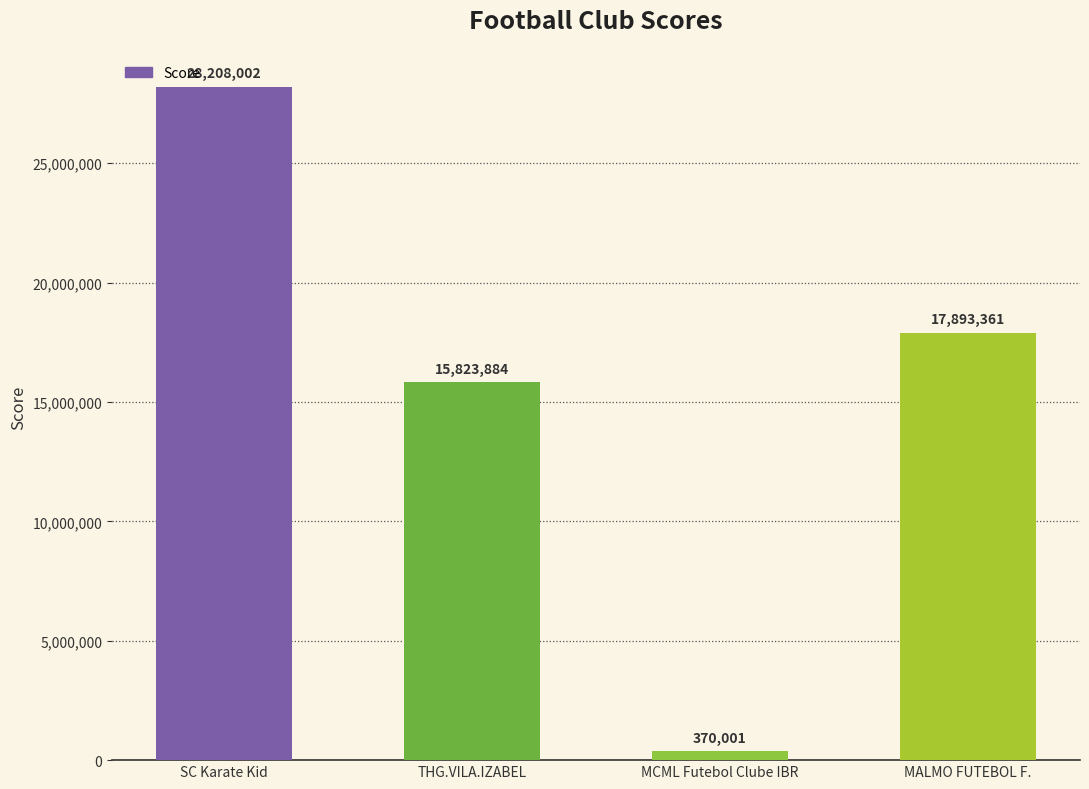

What position from the left is MALMO FUTEBOL F.?

4